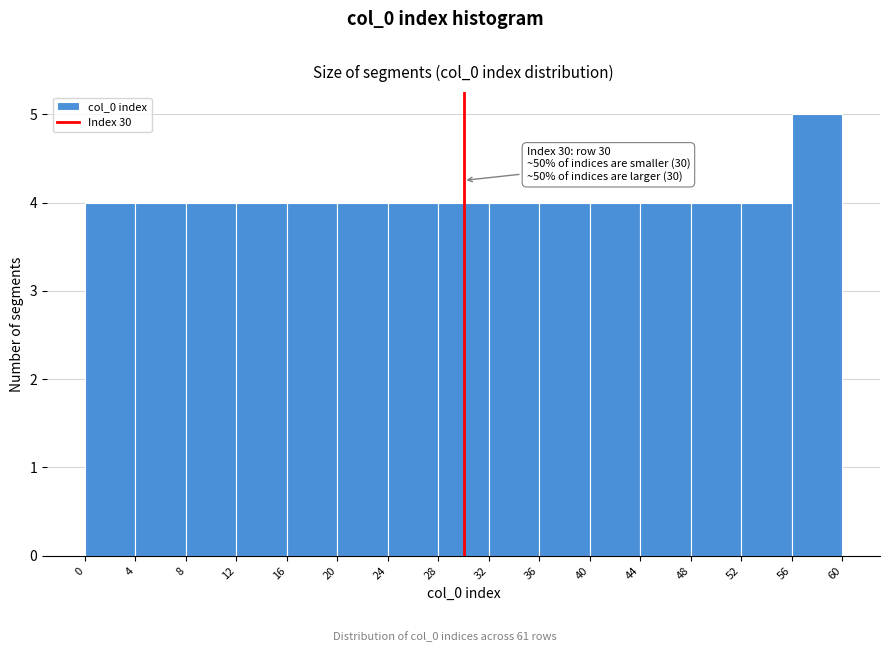

Over which range of the x-axis is the bar tallest?

56 to 60